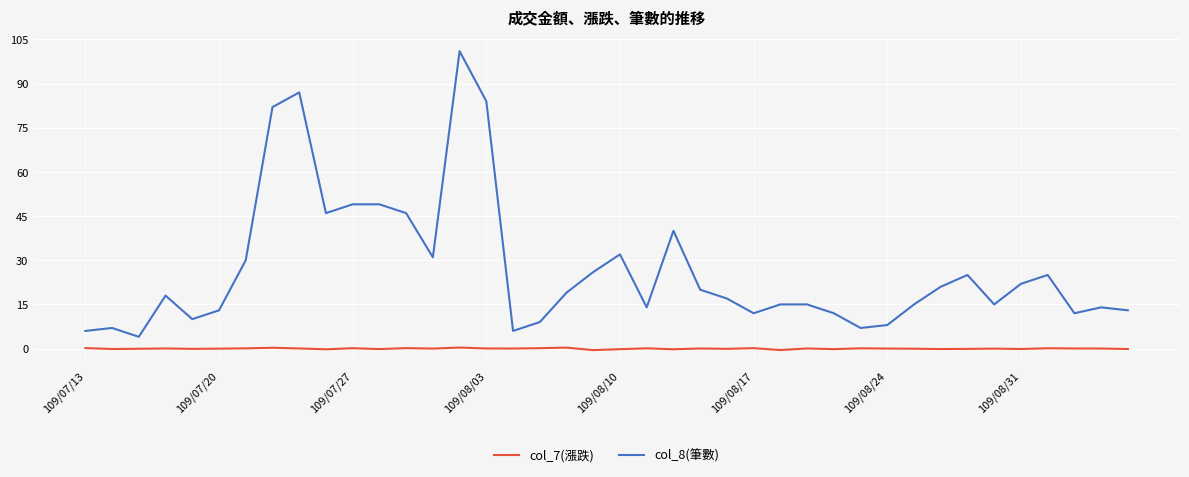

List the series in order of their overall mean, lowest first.

col_7(漲跌), col_8(筆數)